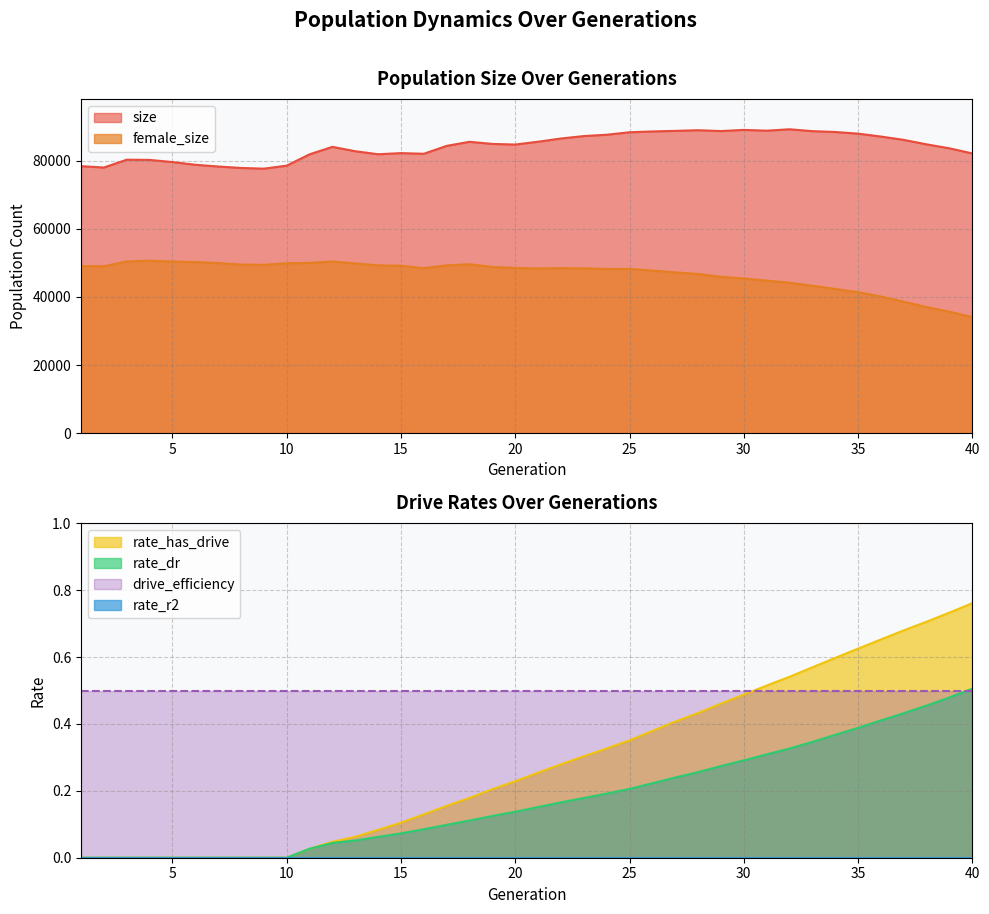

True or false: rate_dr and size cross at least once.

False